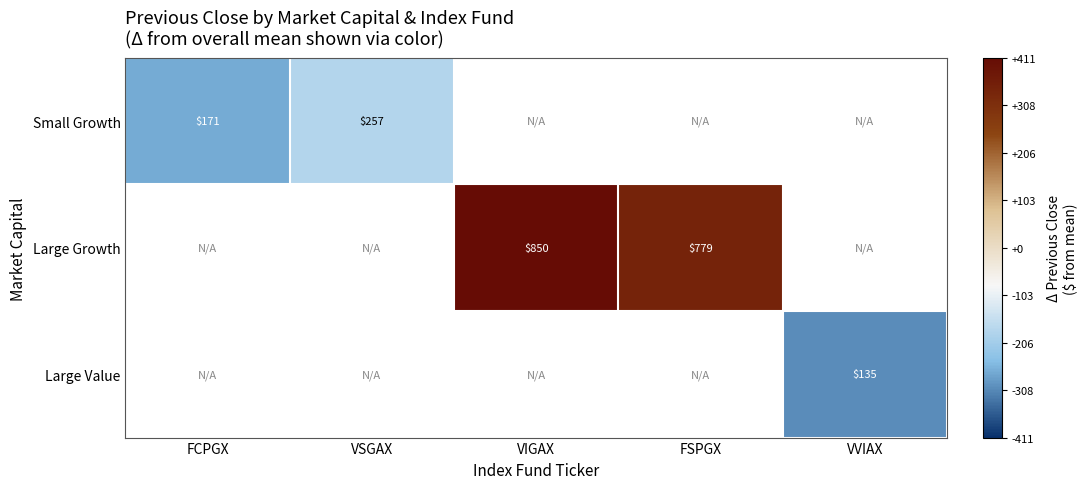

Between VVIAX and VSGAX, which is larger?

VSGAX